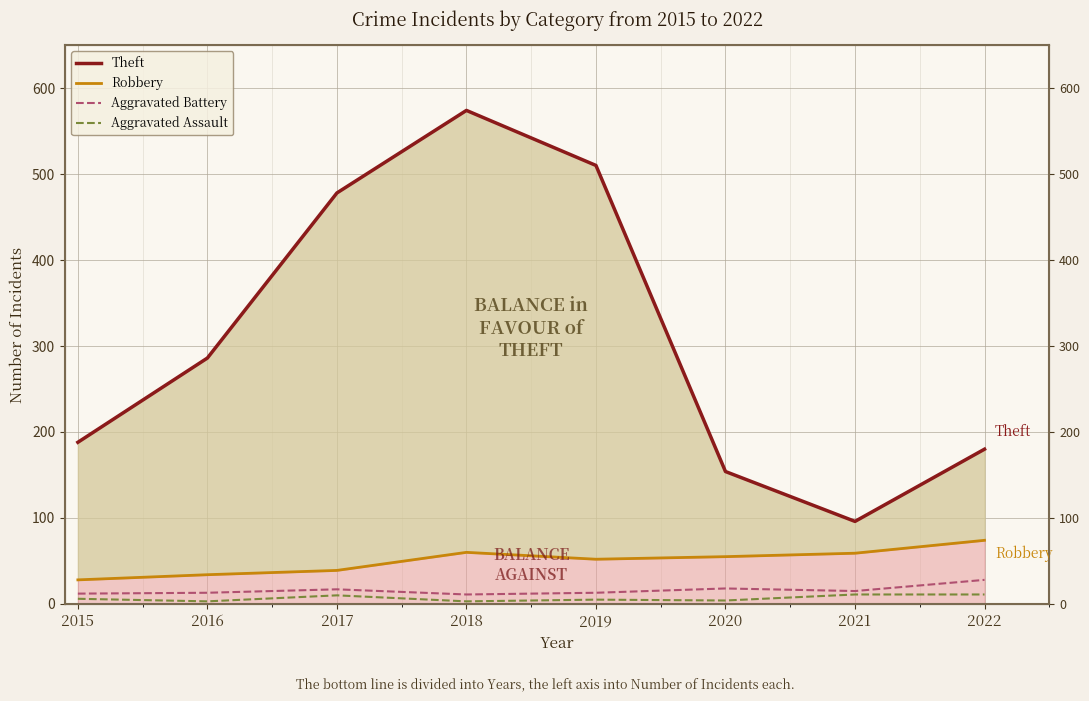

True or false: Robbery and Aggravated Battery intersect in this chart.

False